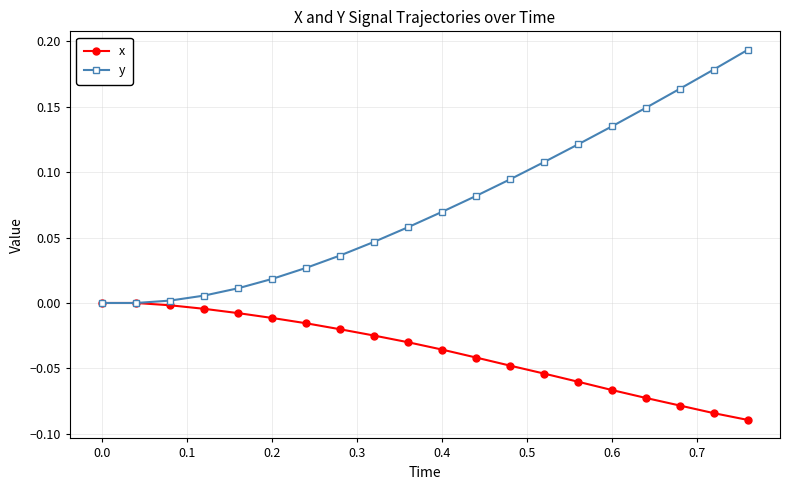

List the series in order of their peak value, highest first.

y, x